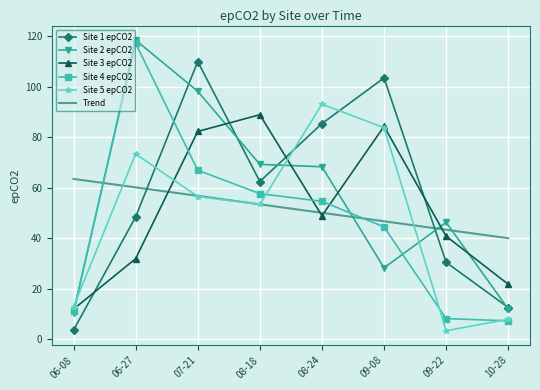

What is the difference between the maximum and minimum values in the Site 3 epCO2 series?

77.0